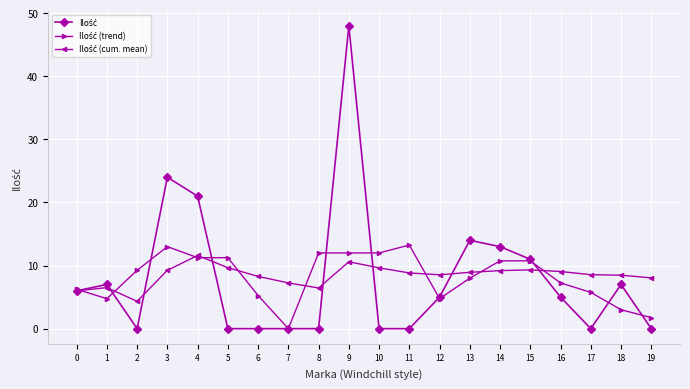

What is the maximum value shown in the chart?

48.0